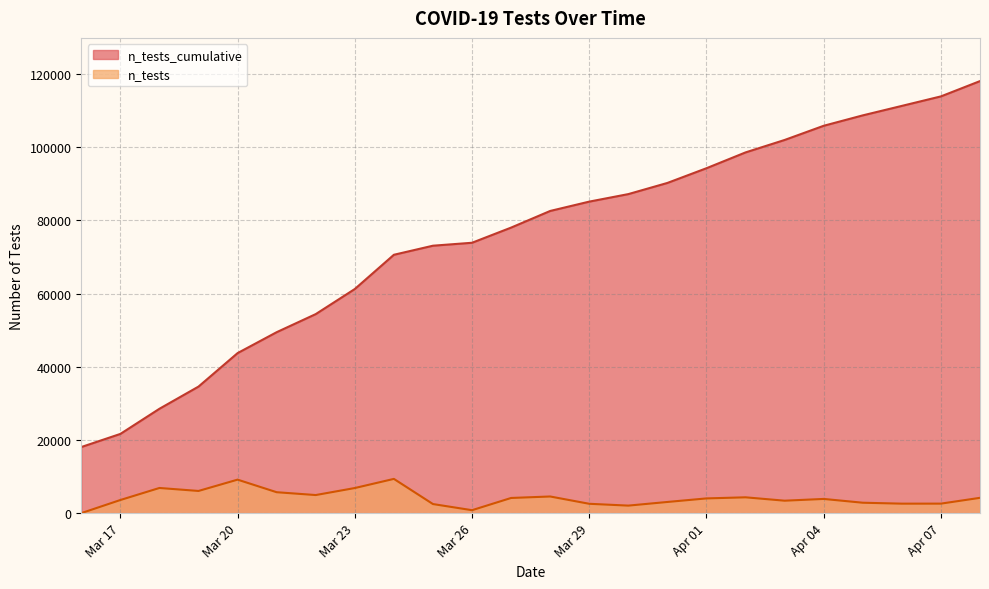

Rank the series at 2020-04-06 from highest to lowest value.

n_tests_cumulative, n_tests